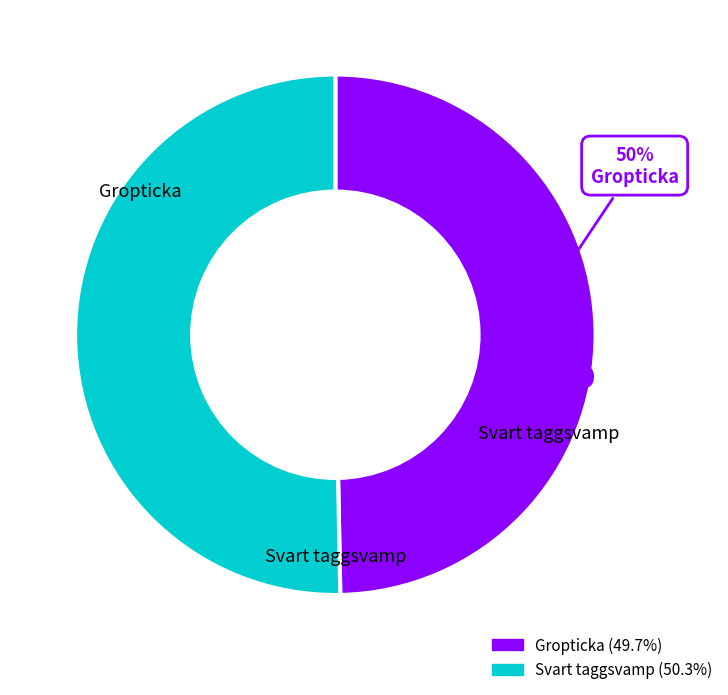

Approximately how many times larger is the value at Gropticka compared to Svart taggsvamp?

1.0